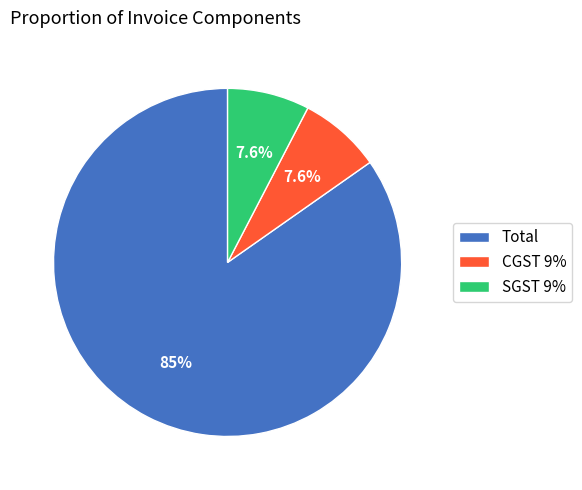

To the nearest percent, what portion does SGST 9% represent?

8%